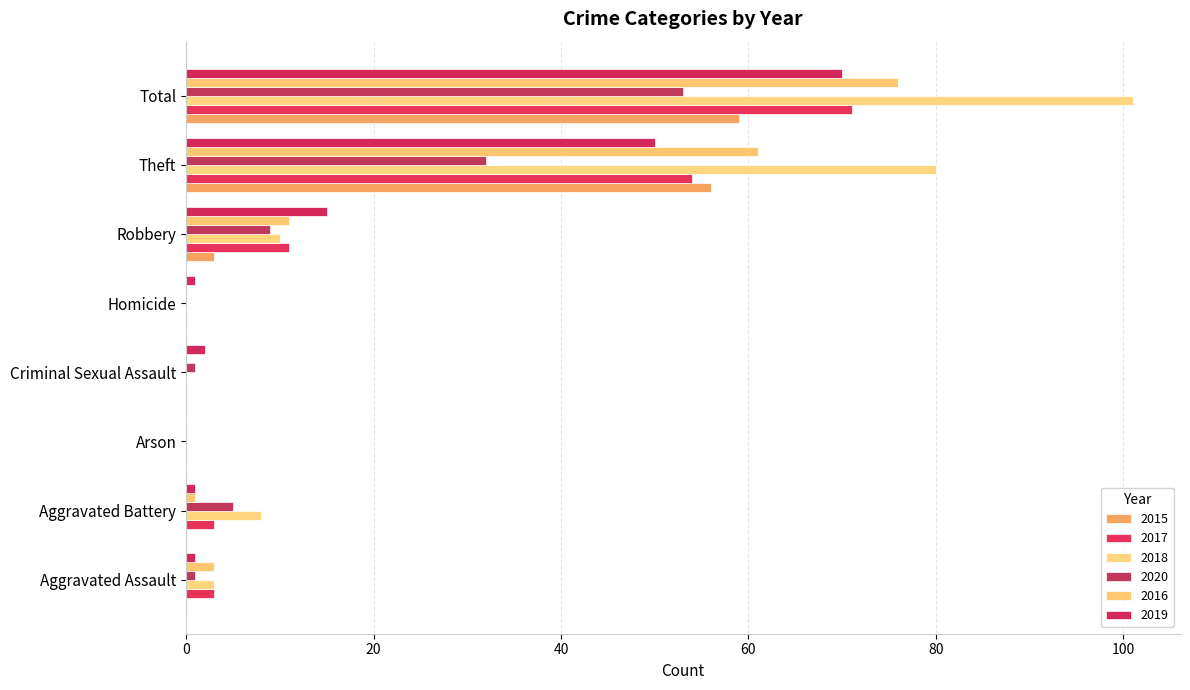

Rank the series at Homicide from lowest to highest value.

2015, 2017, 2018, 2020, 2016, 2019